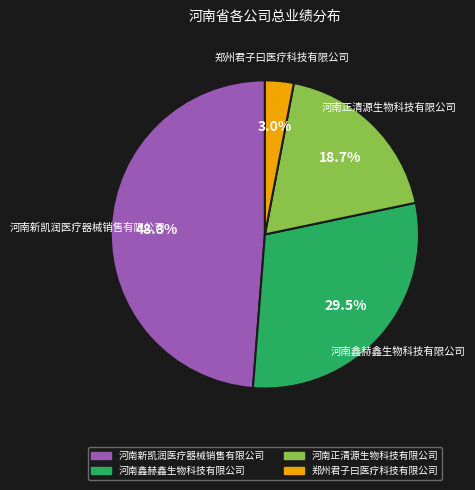

How many segments does this pie chart have?

4